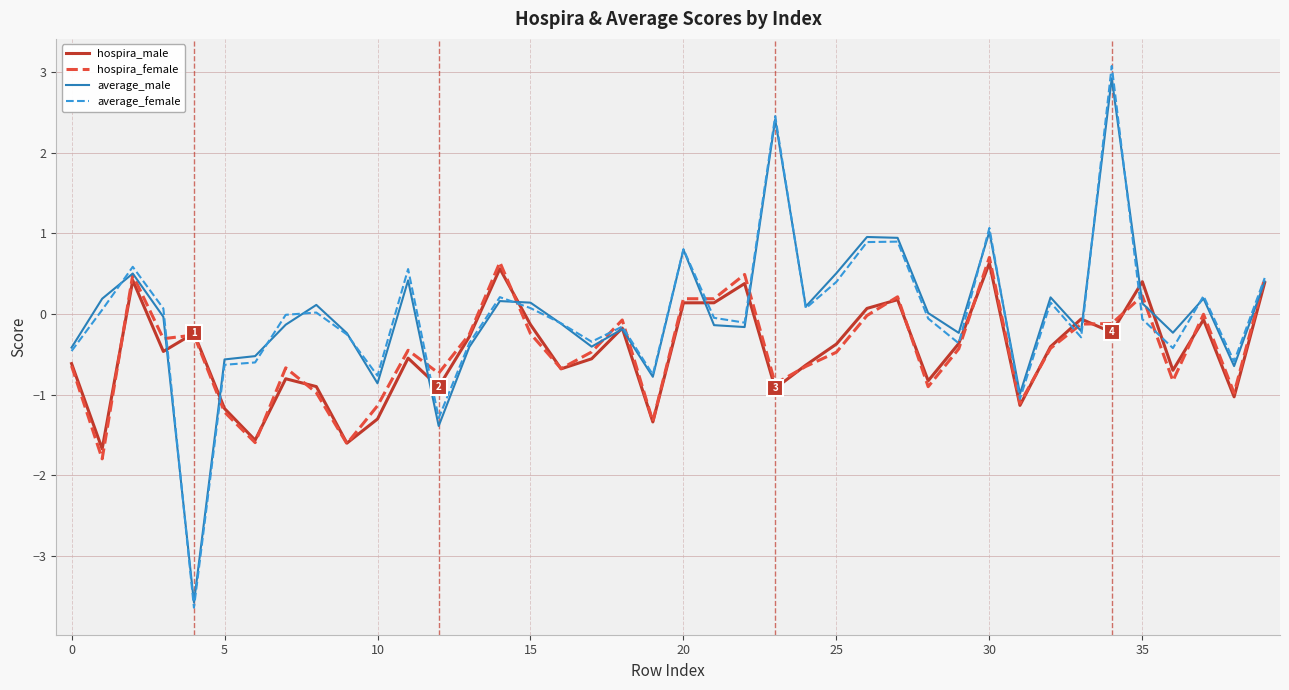

Which series has the widest spread of values?

average_female